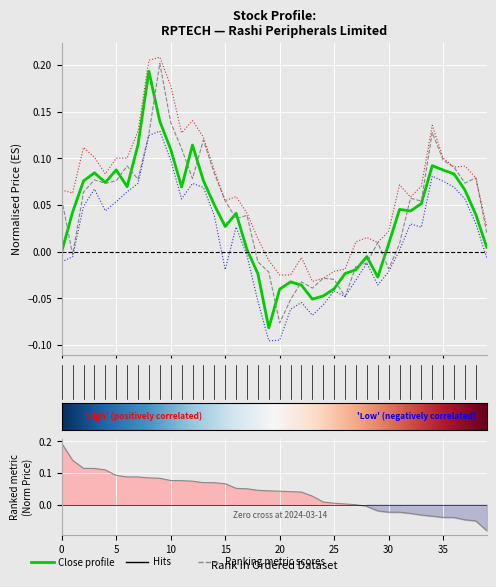

What is the total value across all series at 5?

0.3